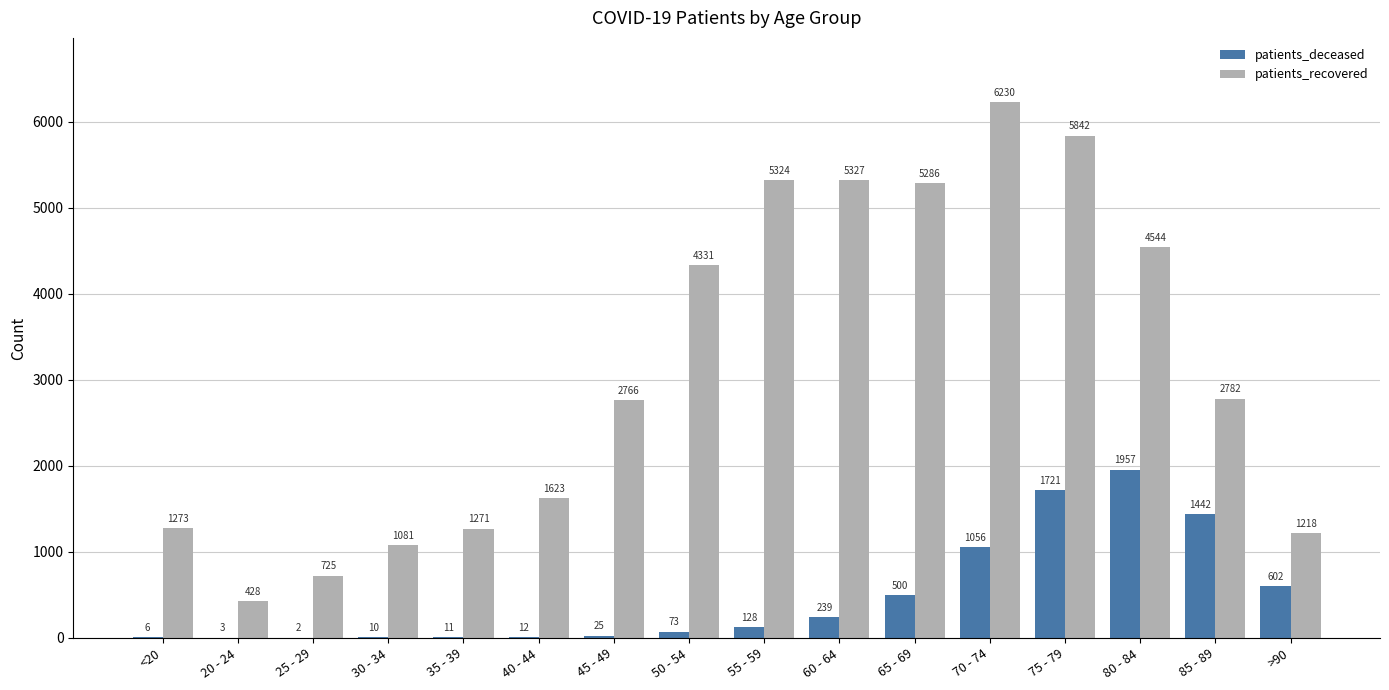

What are all the series names shown in the legend?

patients_deceased, patients_recovered